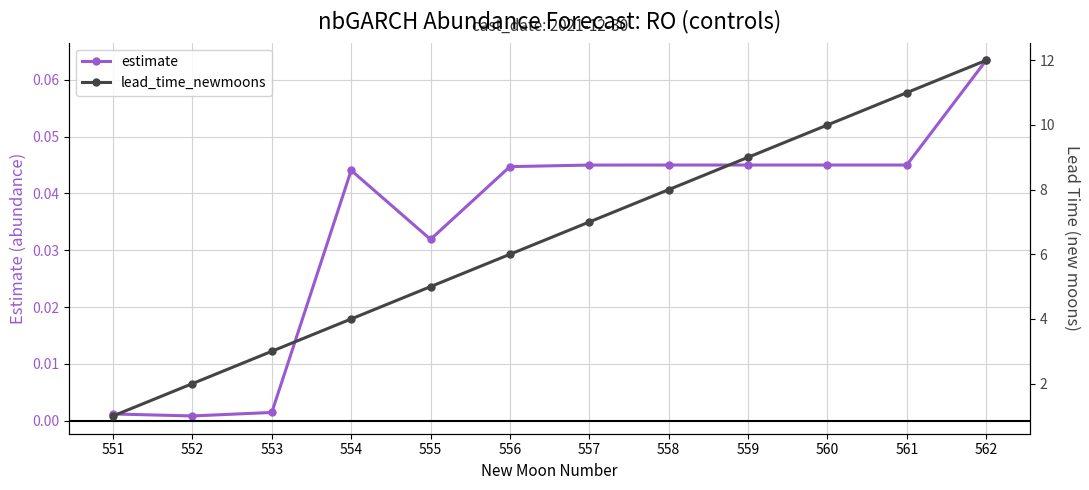

Is it true that lead_time_newmoons equals 4.0 at 554?

True